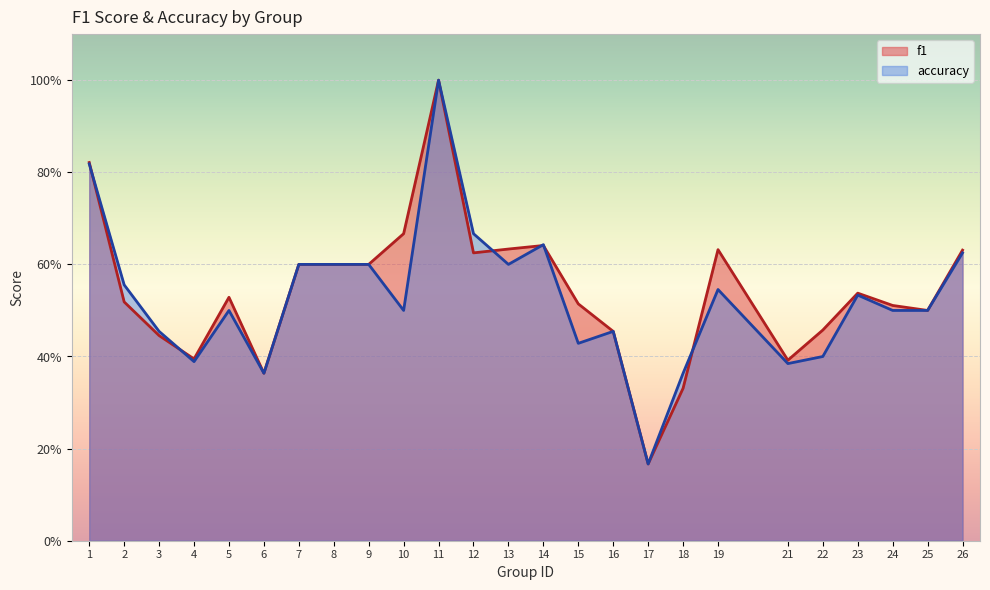

List the series in order of their peak value, lowest first.

f1, accuracy